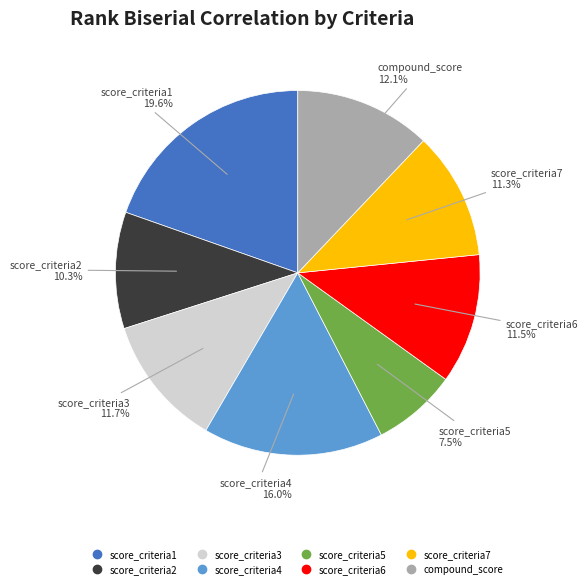

Which category has the biggest portion of the pie?

score_criteria1